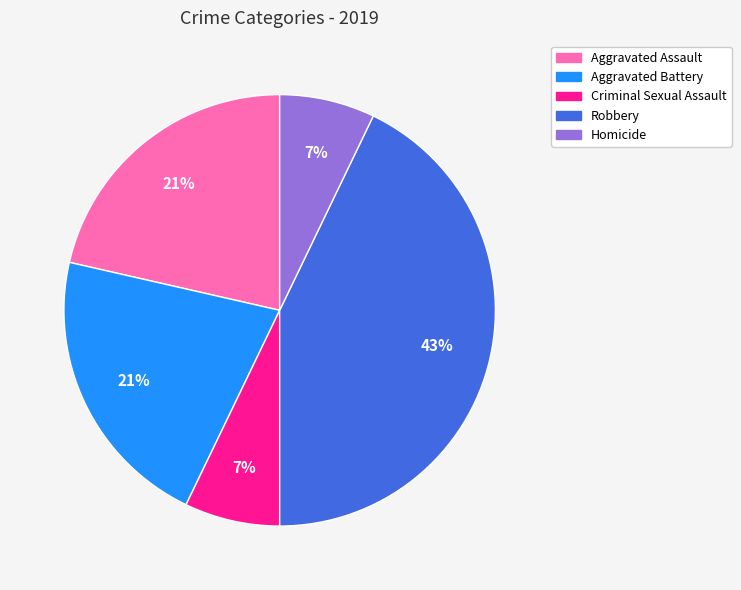

How many slices are in this pie chart?

5